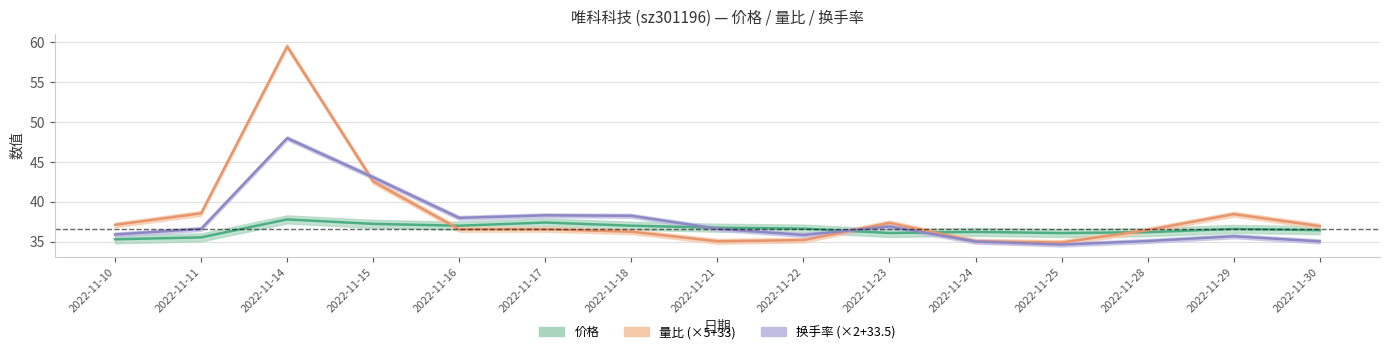

True or false: 换手率 and 价格 cross at least once.

True